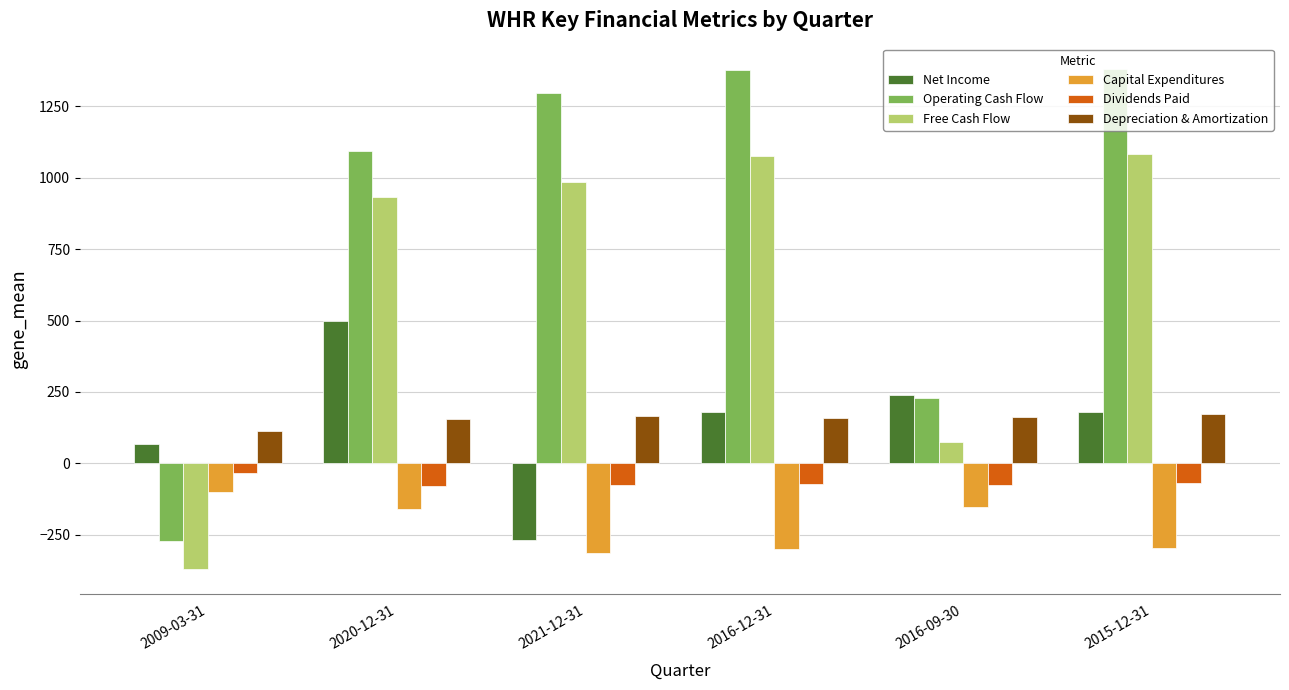

Does the chart contain any negative values?

Yes